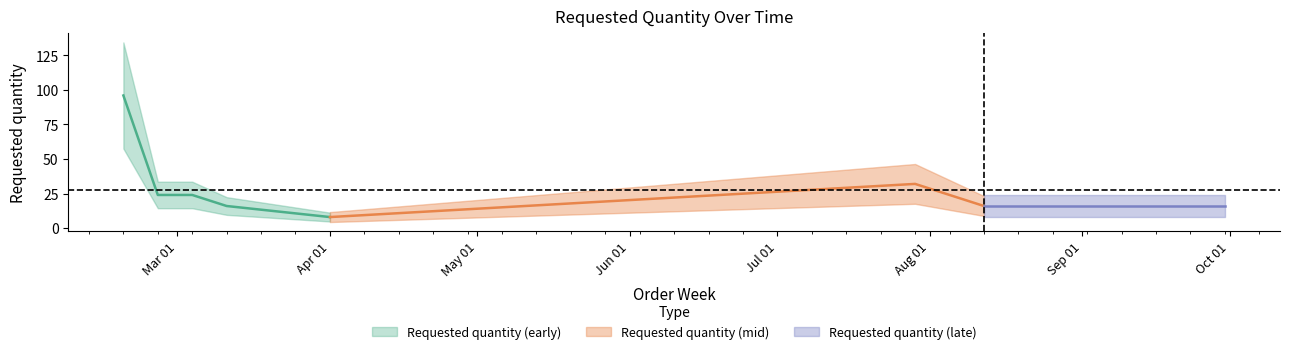

What is the change in value from 2024-02-26 to 2024-09-09?

-8